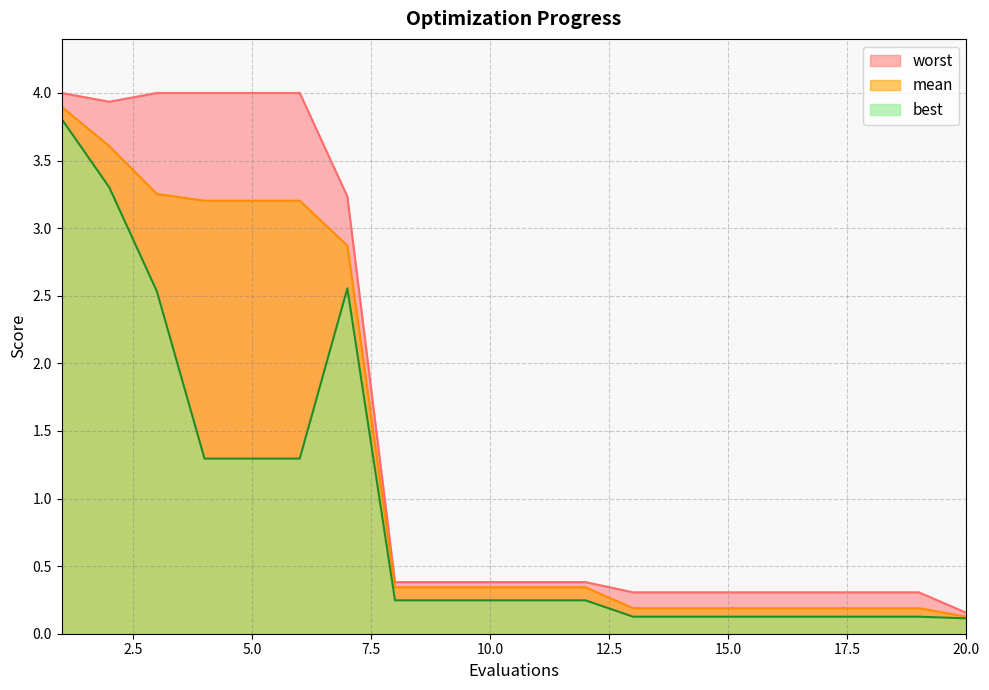

What are all the series names shown in the legend?

worst, mean, best